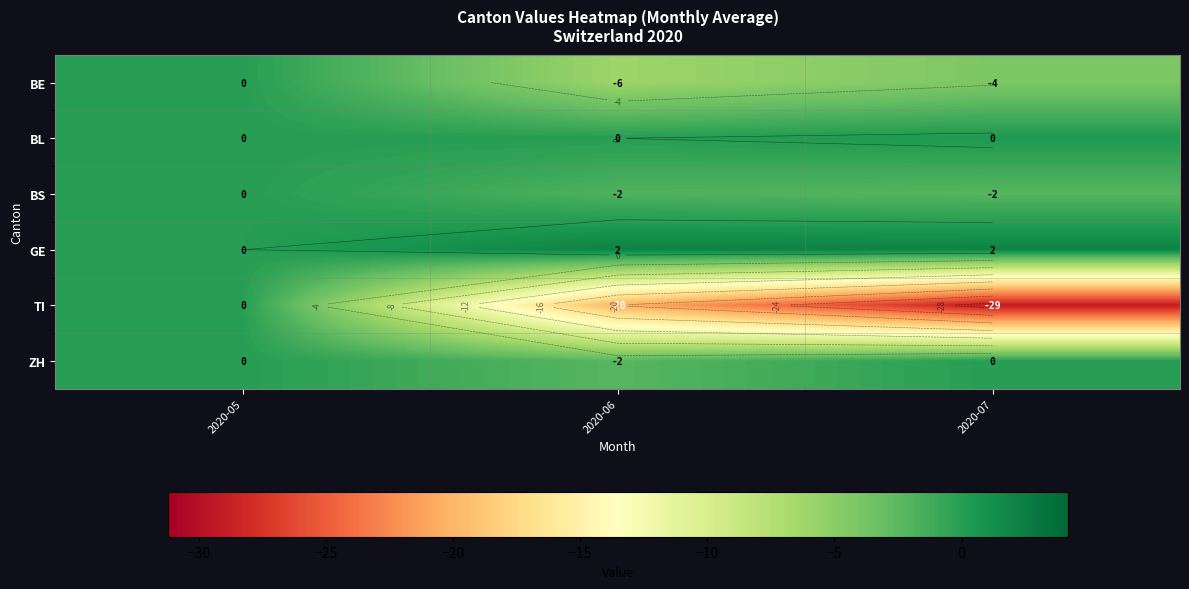

What is the difference between the highest and lowest values at 2020-06?

22.3